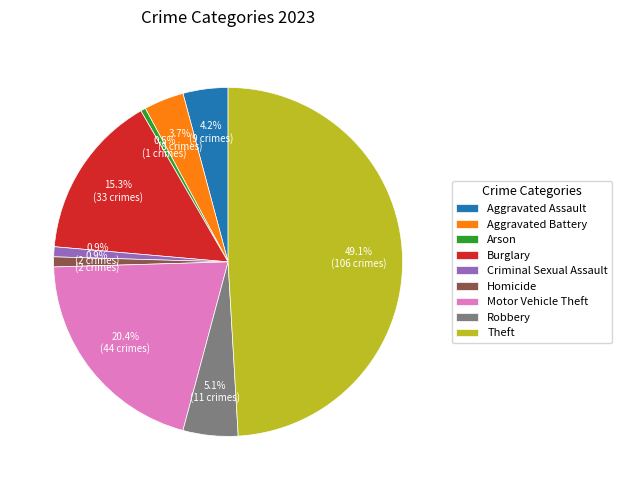

Does Homicide represent more than half of the total?

No